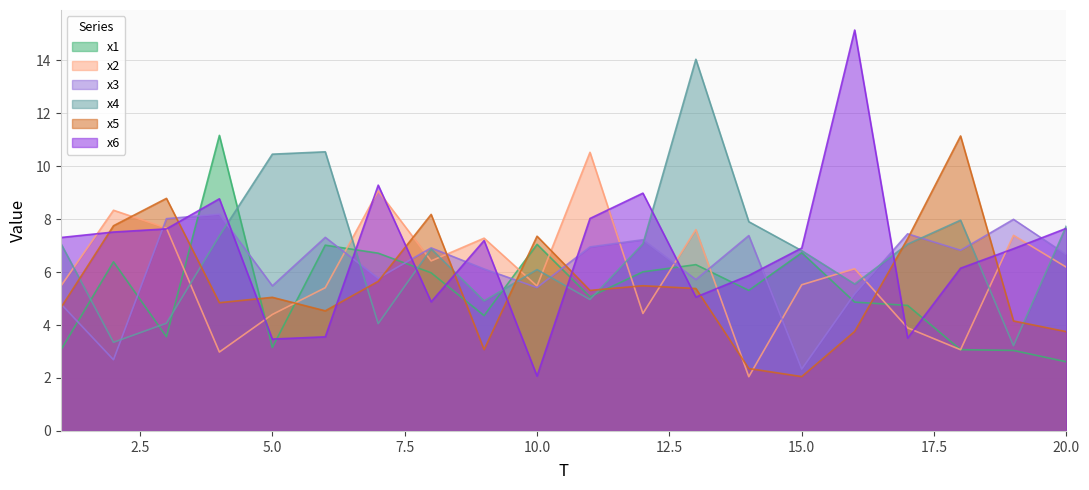

Where do x5 and x2 first cross each other?

2 and 3